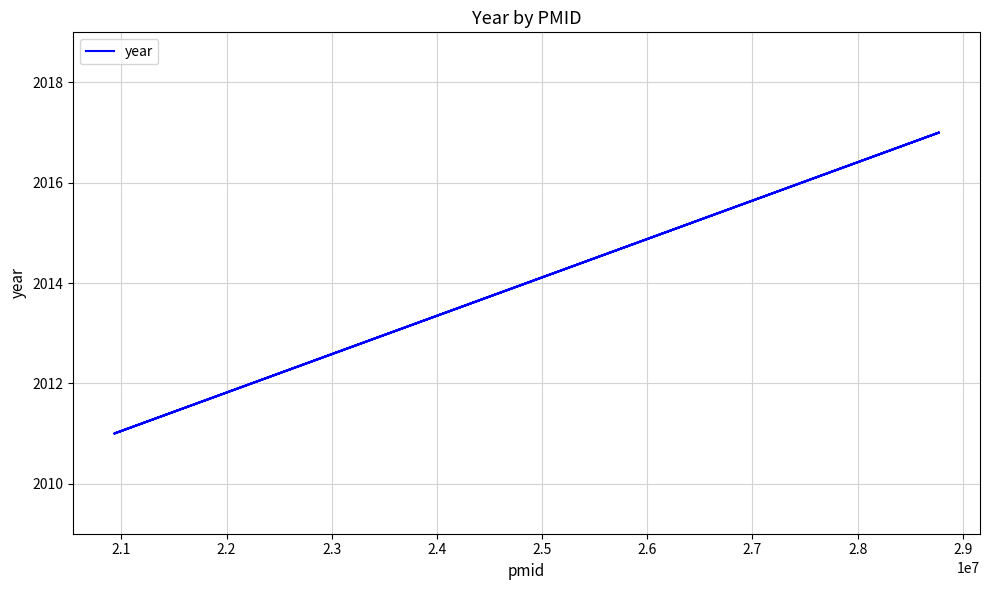

Between 2.0 and 2.1, which is larger?

2.1